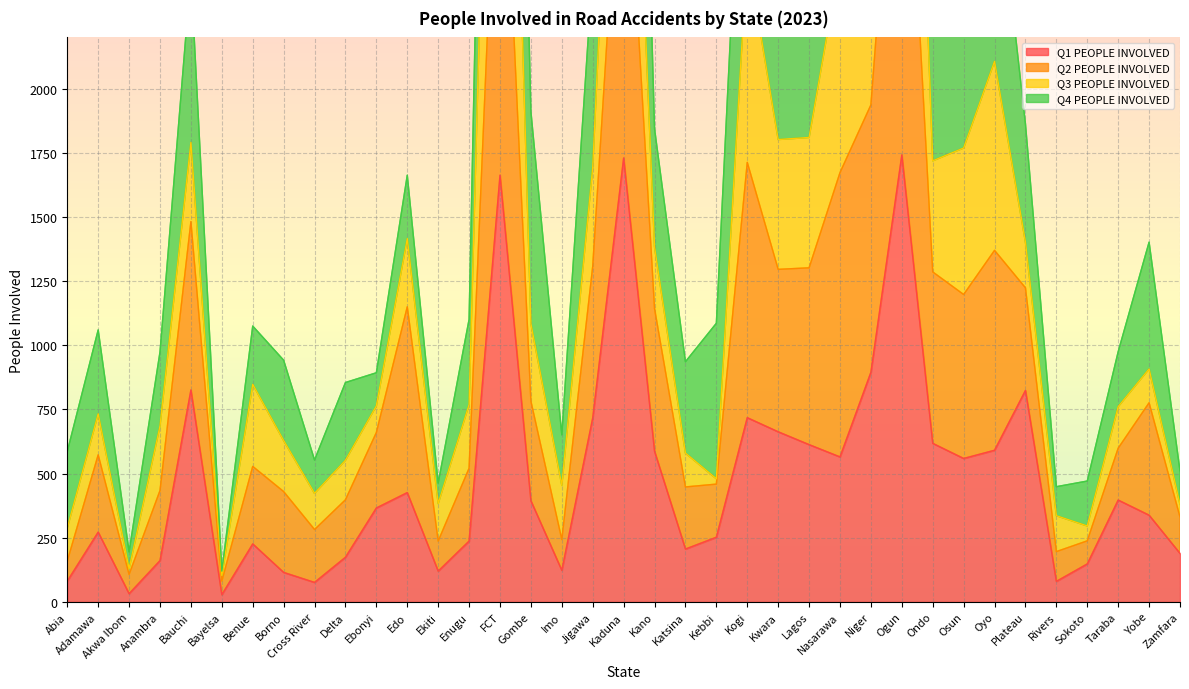

True or false: Q1 PEOPLE INVOLVED has a value of 645 at Edo.

False